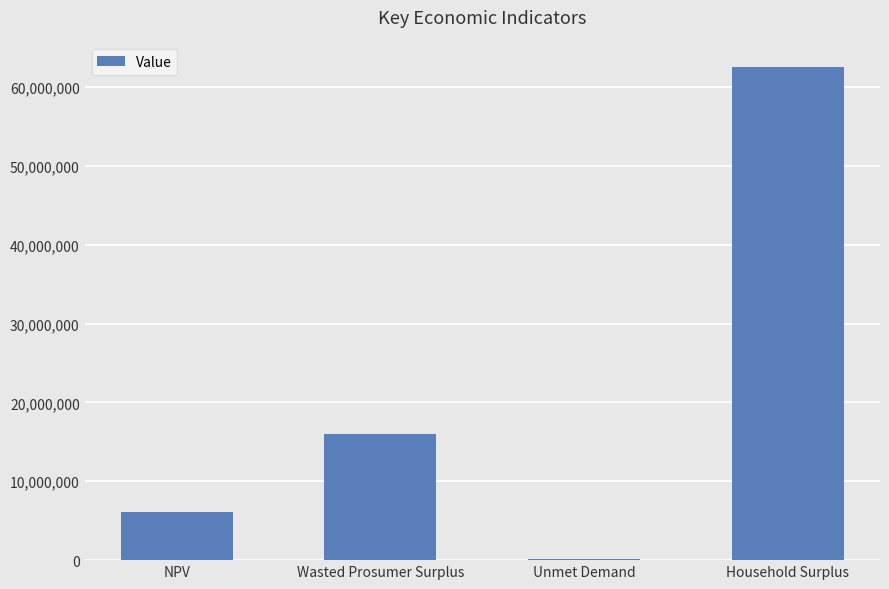

What is the sum of the values at Wasted Prosumer Surplus and Household Surplus?

78553145.9